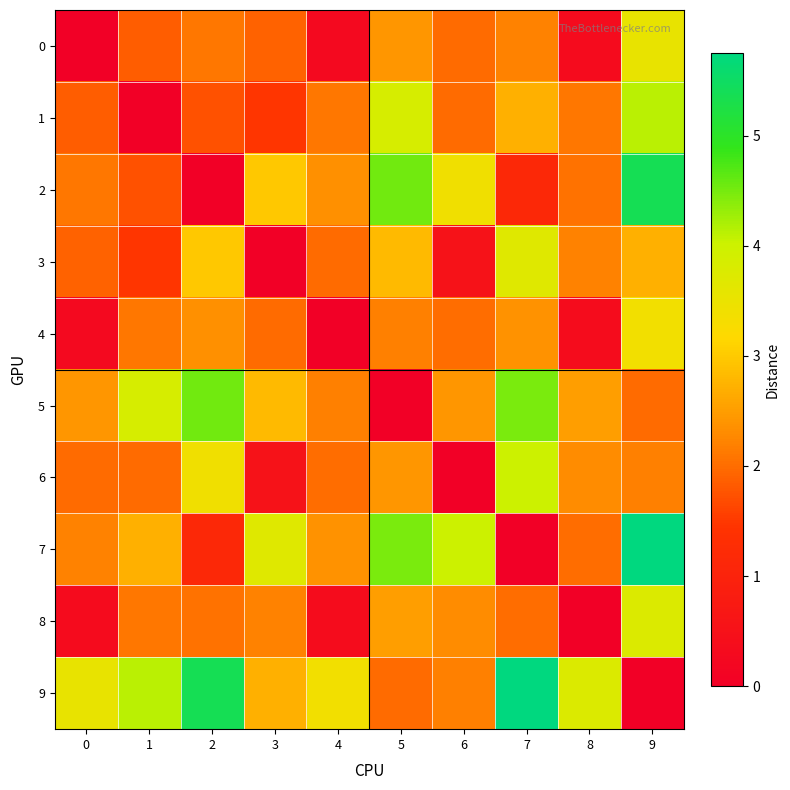

What is the greatest value displayed?

5.8